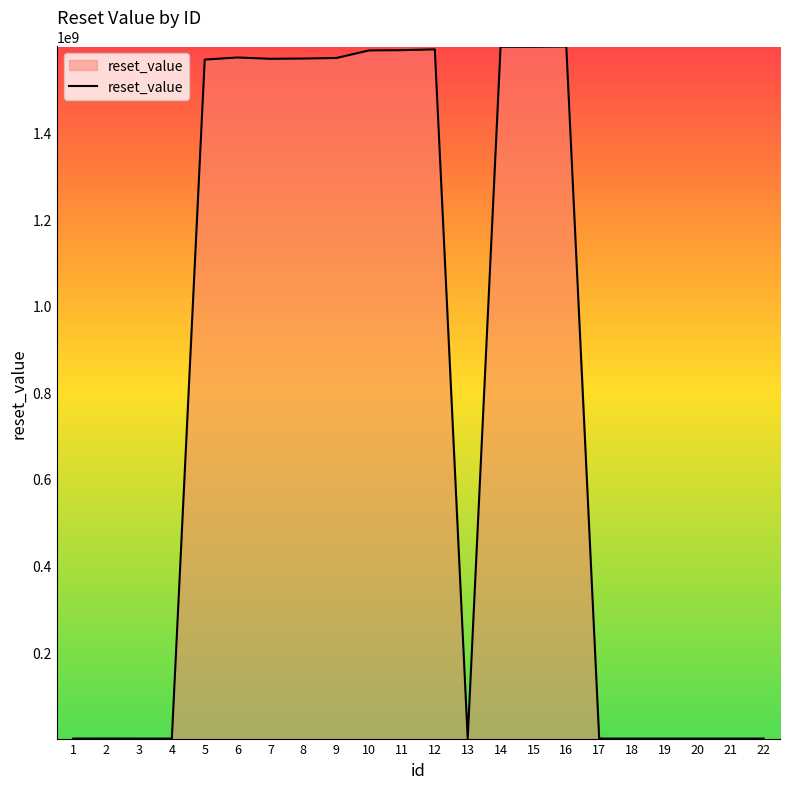

What is the maximum value shown in the chart?

1598889599